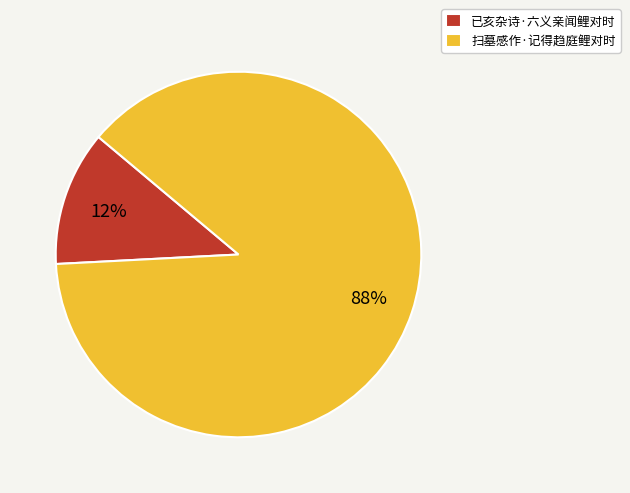

Which has a higher value, 扫墓感作·记得趋庭鲤对时 or 已亥杂诗·六义亲闻鲤对时?

扫墓感作·记得趋庭鲤对时